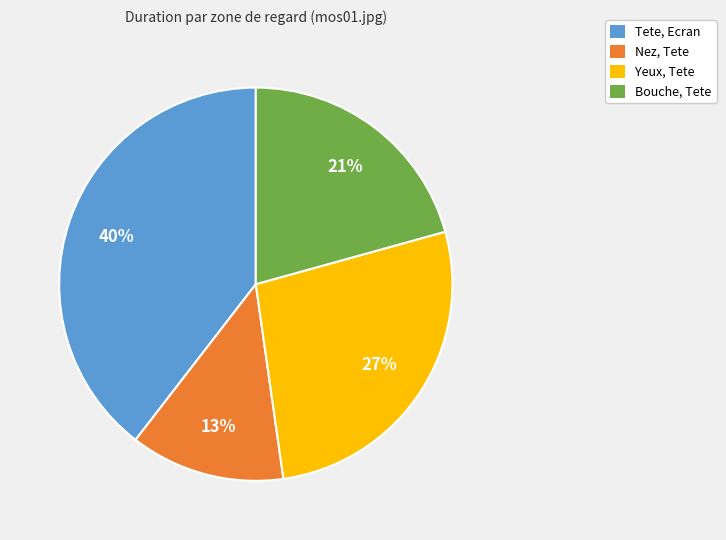

How many segments does this pie chart have?

4